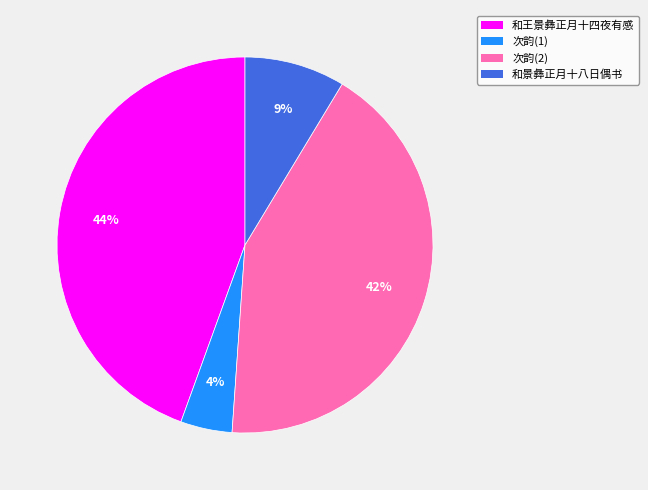

To the nearest percent, what portion does 和王景彝正月十四夜有感 represent?

44%